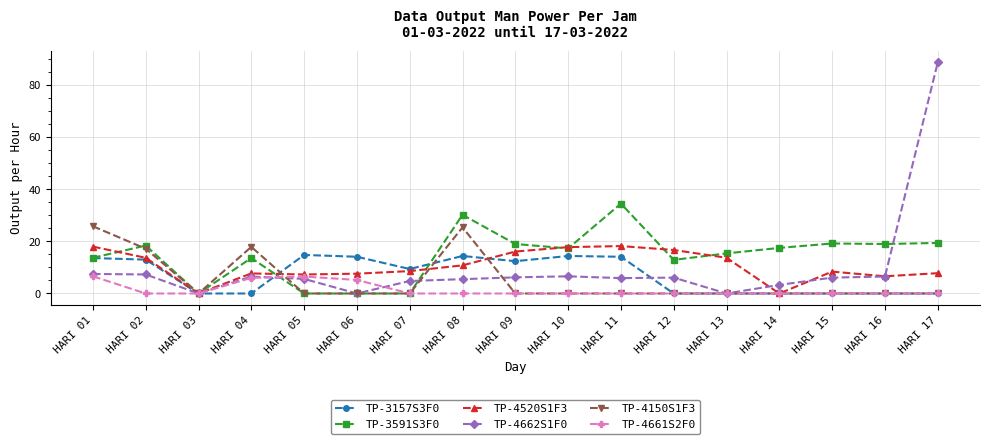

What is the difference between the maximum and minimum values in the TP-4662S1F0 series?

88.7